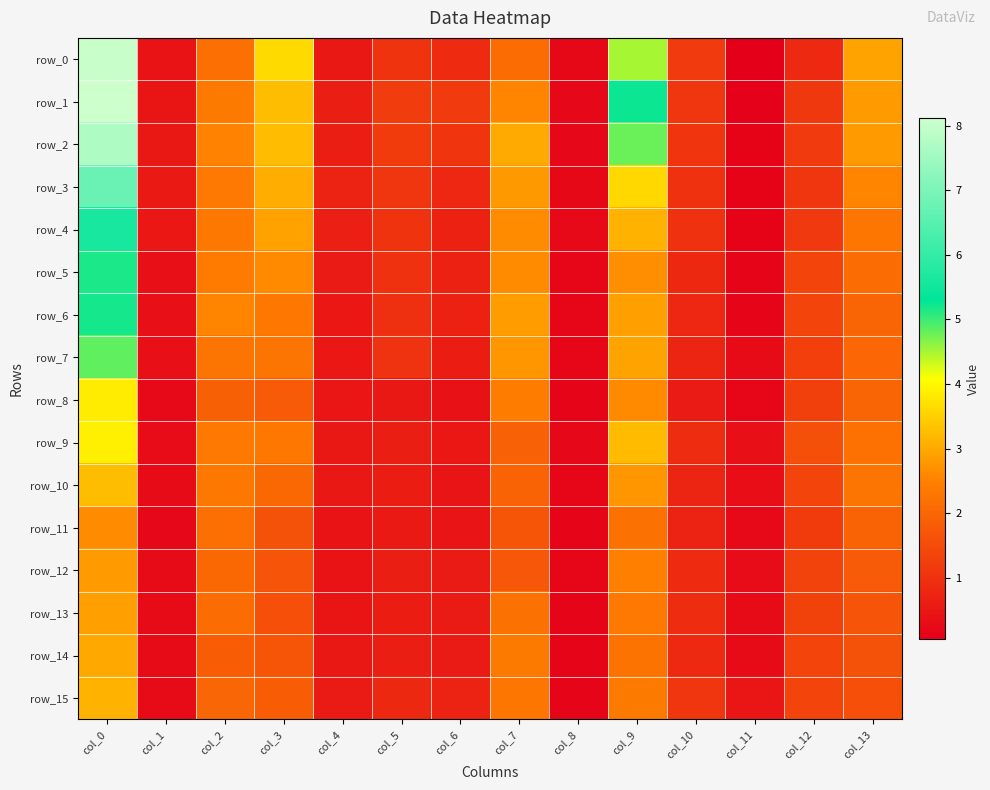

What is the difference between the highest and lowest values at col_8?

0.1